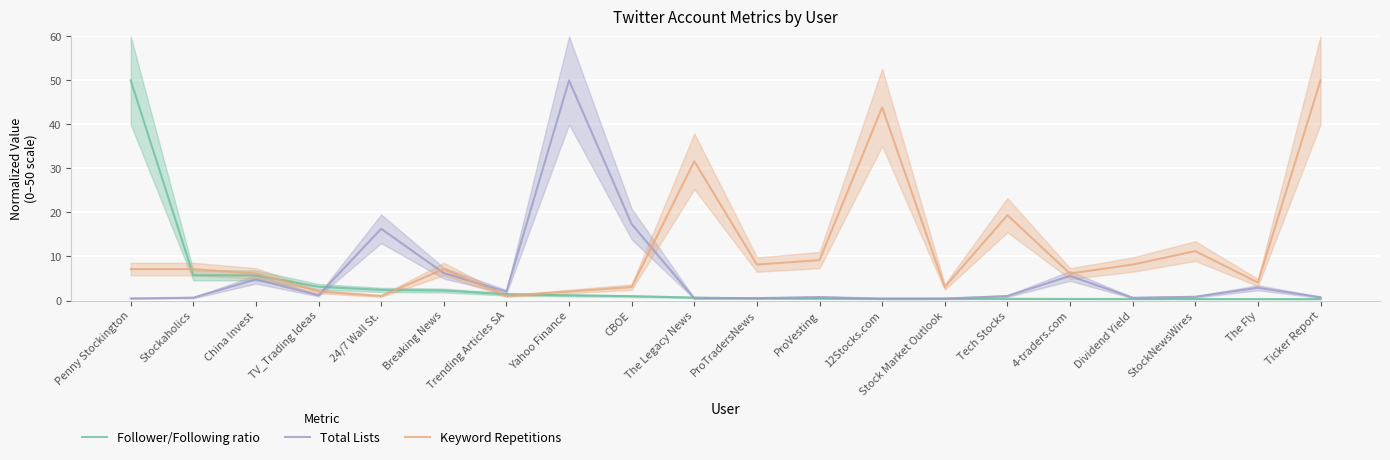

Rank the series at Penny Stockington from lowest to highest value.

Total Lists, Keyword Repetitions, Follower/Following ratio